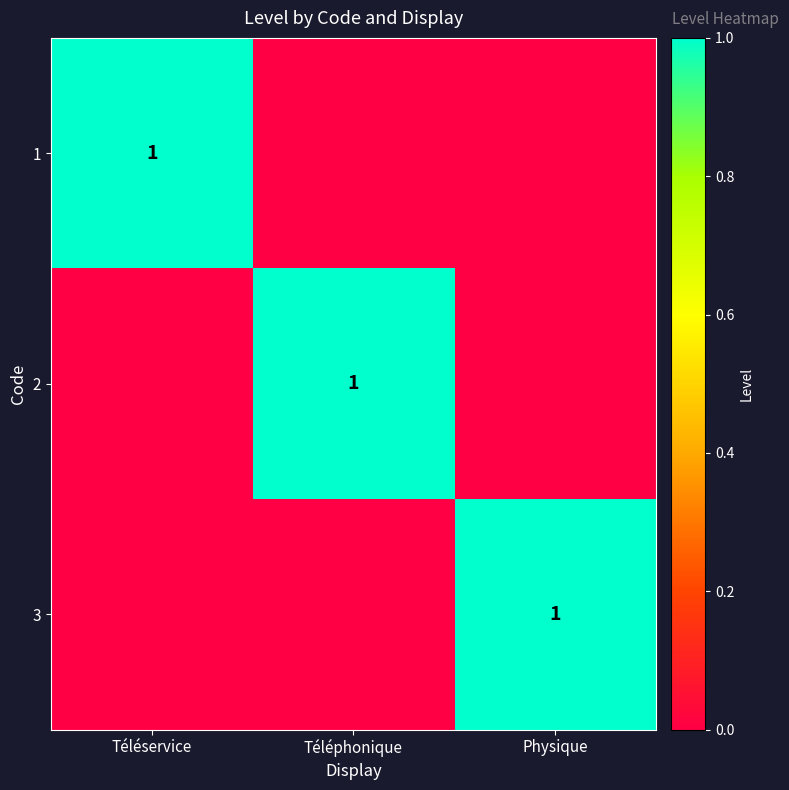

List the labels in order of 1 value, largest first.

Téléservice, Téléphonique, Physique